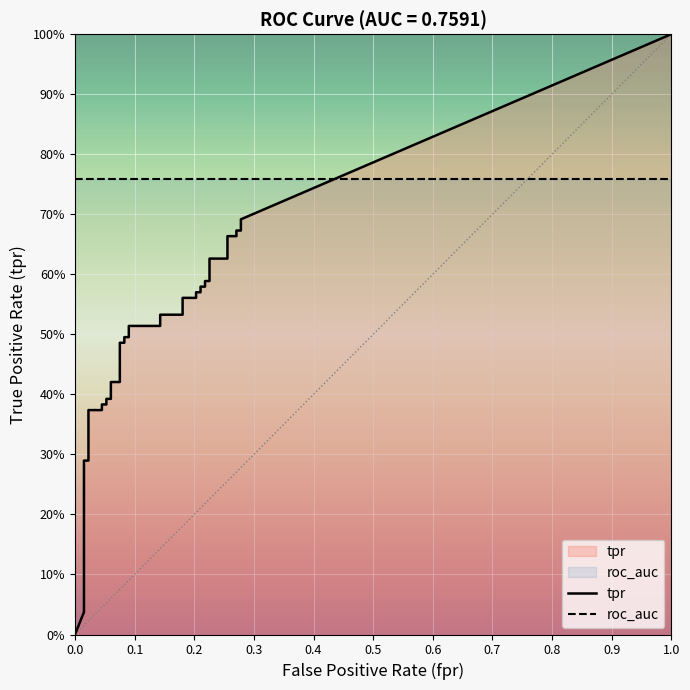

Does the chart display data point markers on the line(s)?

No